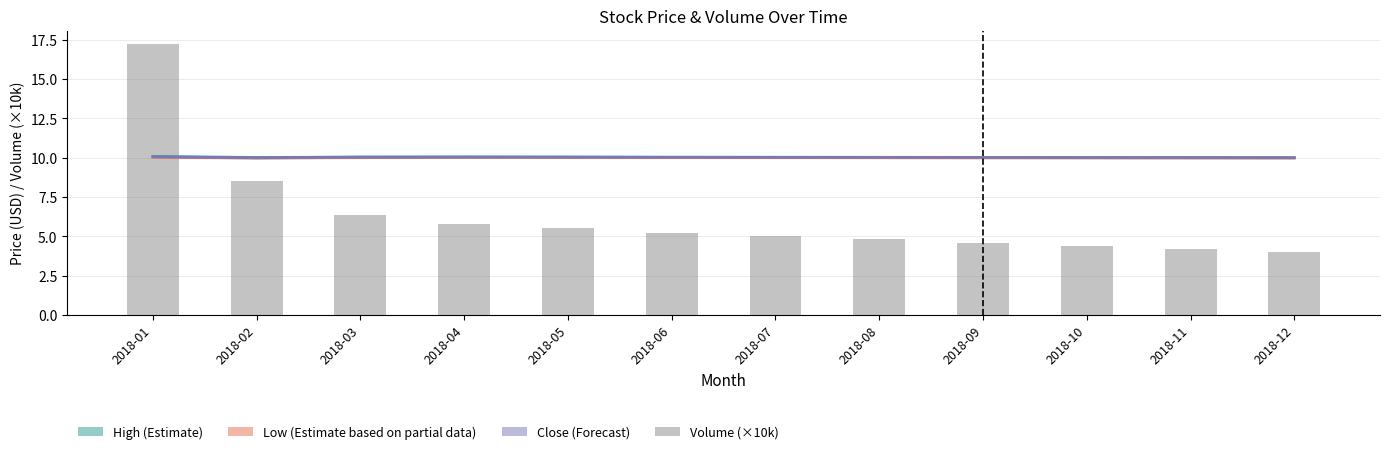

What is the value of the Low (Estimate based on partial data) bar at the 5th from the left?

10.0